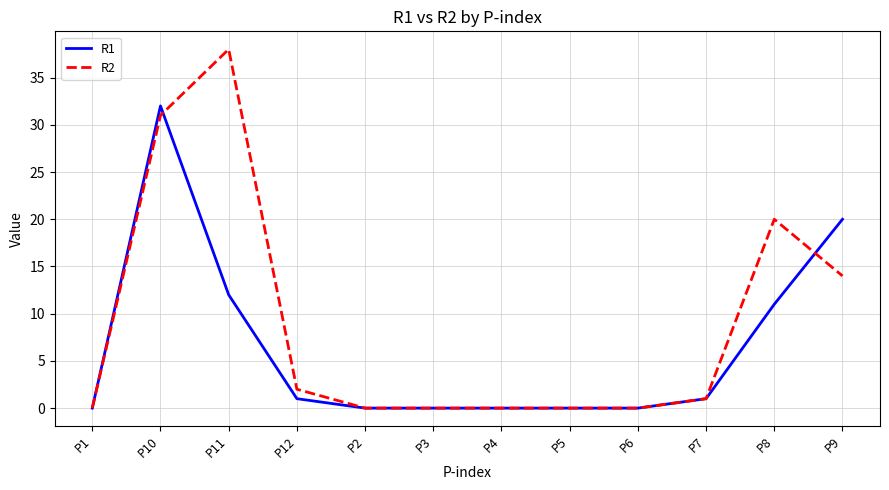

What is the spread (max minus min) of values at P8?

9